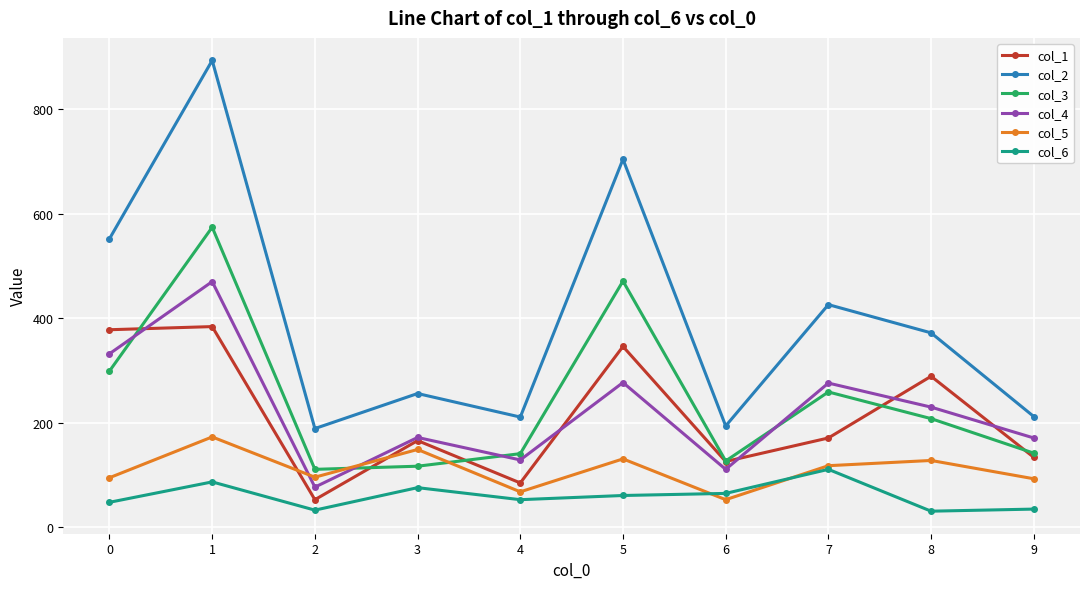

List the series in order of their peak value, lowest first.

col_6, col_5, col_1, col_4, col_3, col_2